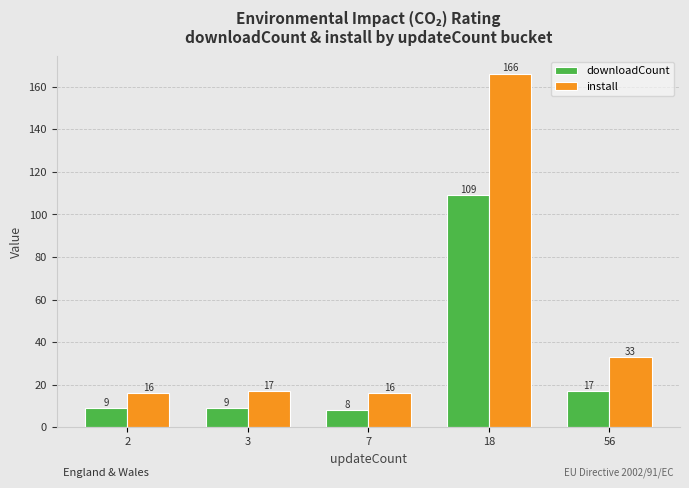

Between 2 and 18, which series saw the biggest shift?

install